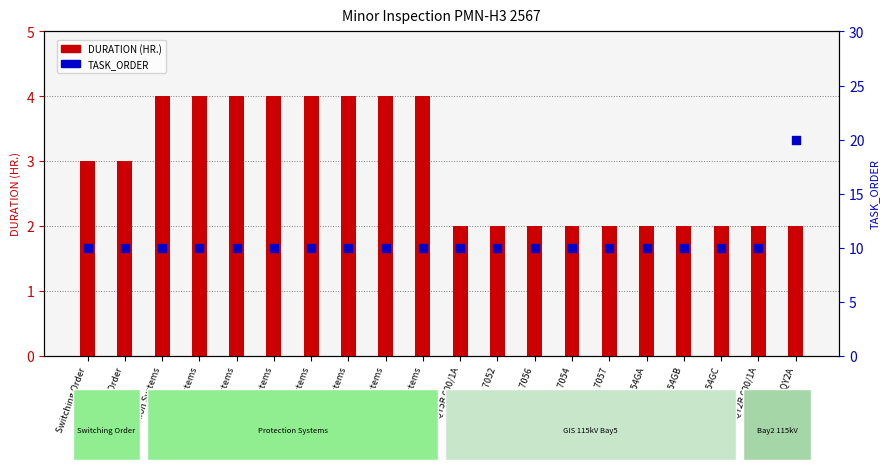

Which series has the largest total across all categories?

TASK_ORDER